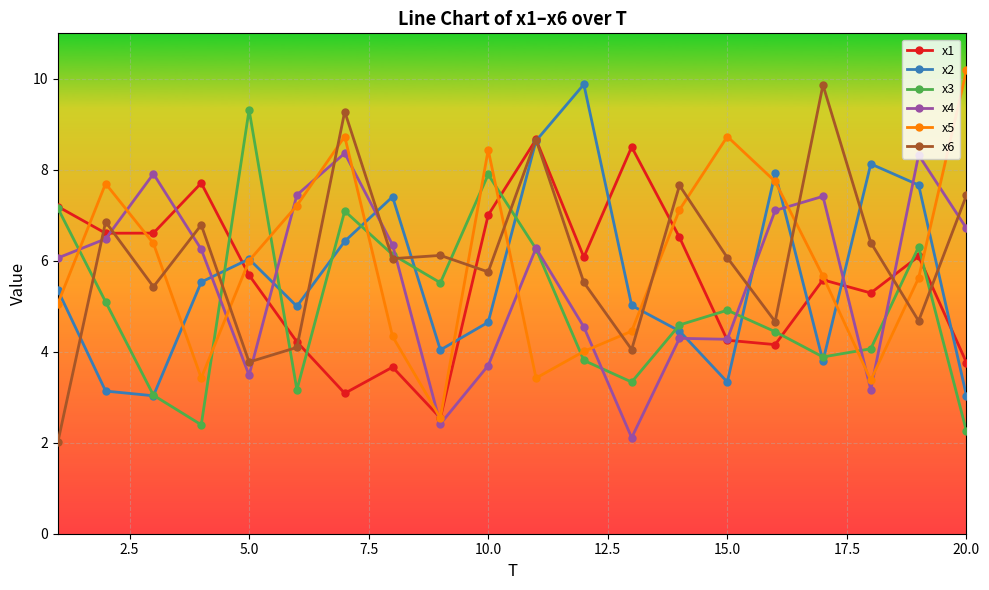

What is the lowest value of the x6 series?

2.0